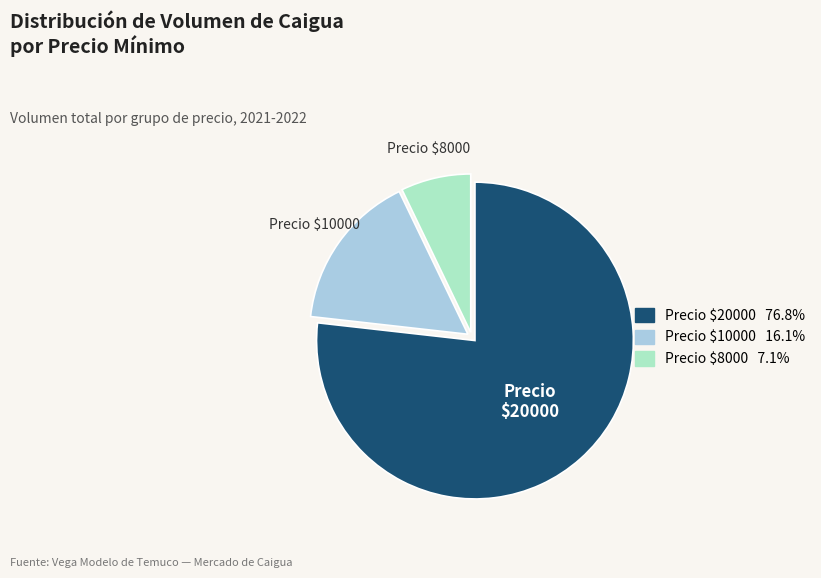

Does Precio $20000 76.8% represent more than half of the total?

Yes